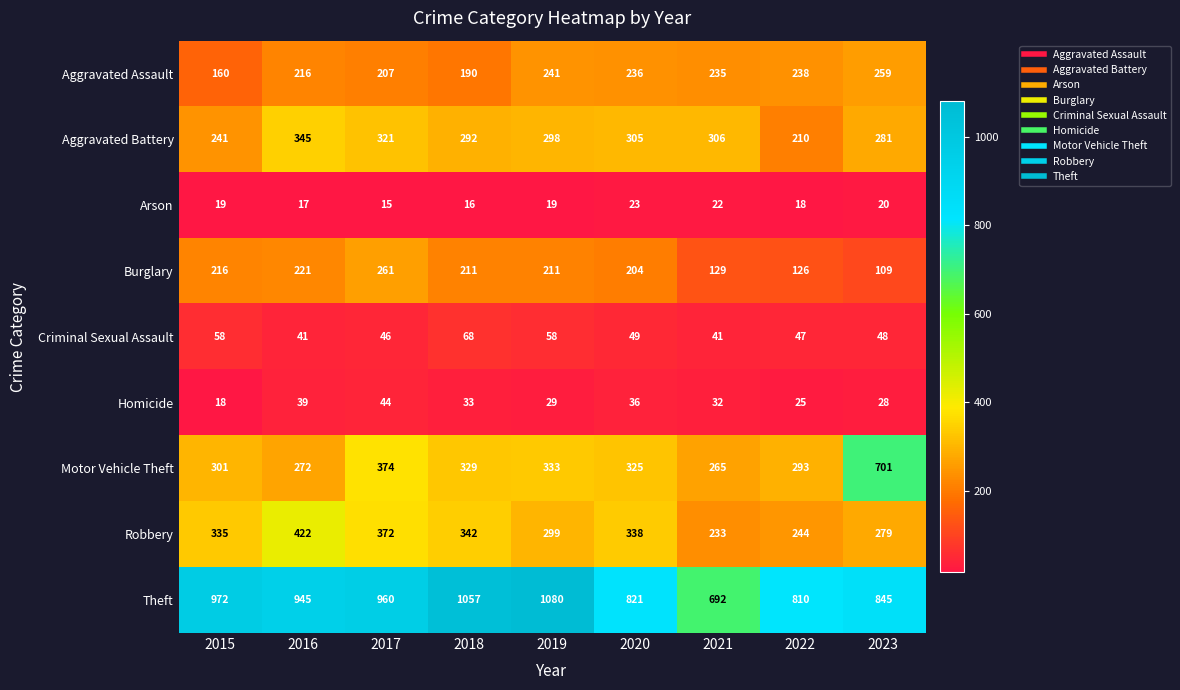

What is the difference between the Burglary values at 2019 and 2022?

85